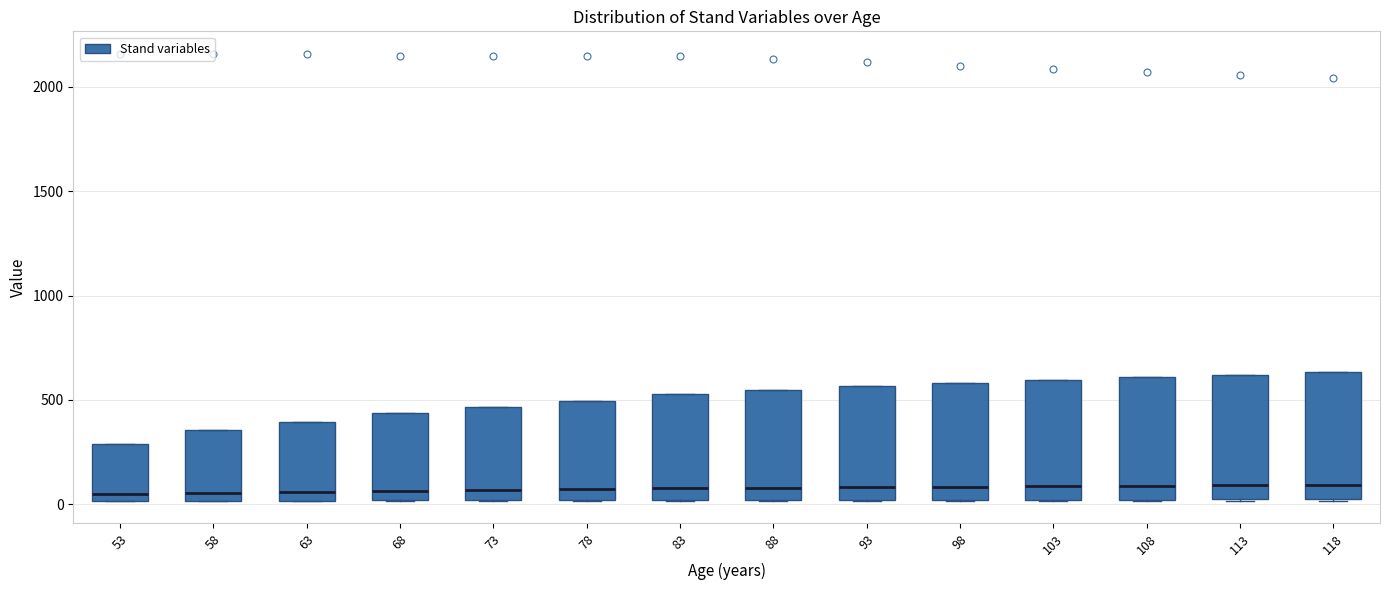

Where does the median line of the box at x = 113 sit on the y-axis? The values are not printed on the chart, so give them approximately, as read against the axis.

100